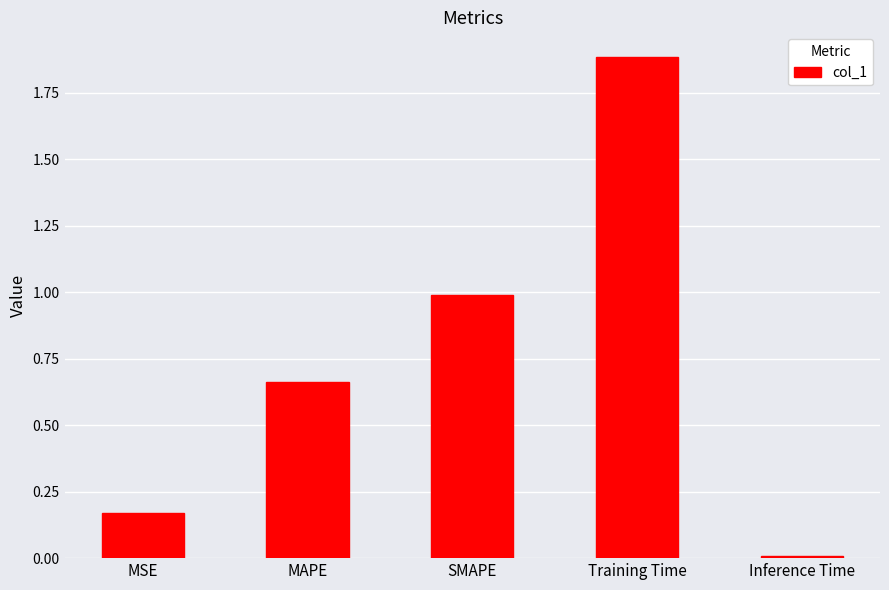

What value does the data have at SMAPE?

1.0